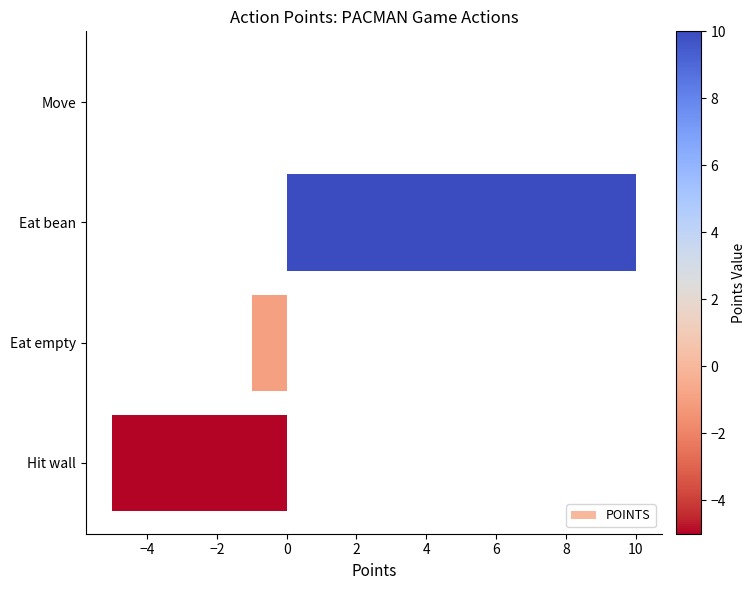

At which label is the value closest to 2?

Move